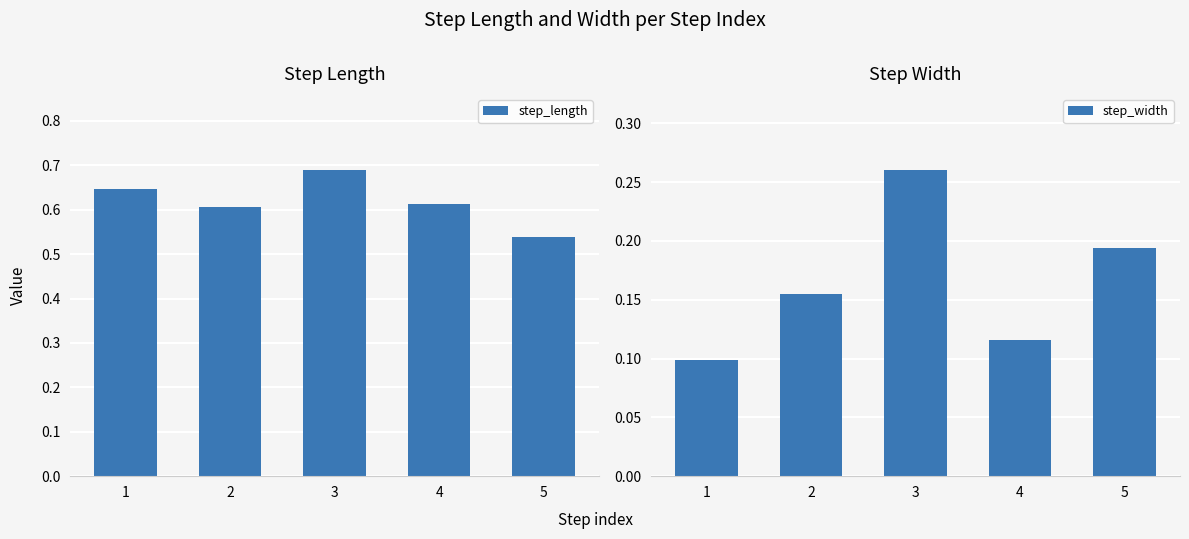

Reading left to right, extract all data points from this chart.

step_length: 1=0.6	2=0.6	3=0.7	4=0.6	5=0.5
step_width: 1=0.1	2=0.2	3=0.3	4=0.1	5=0.2